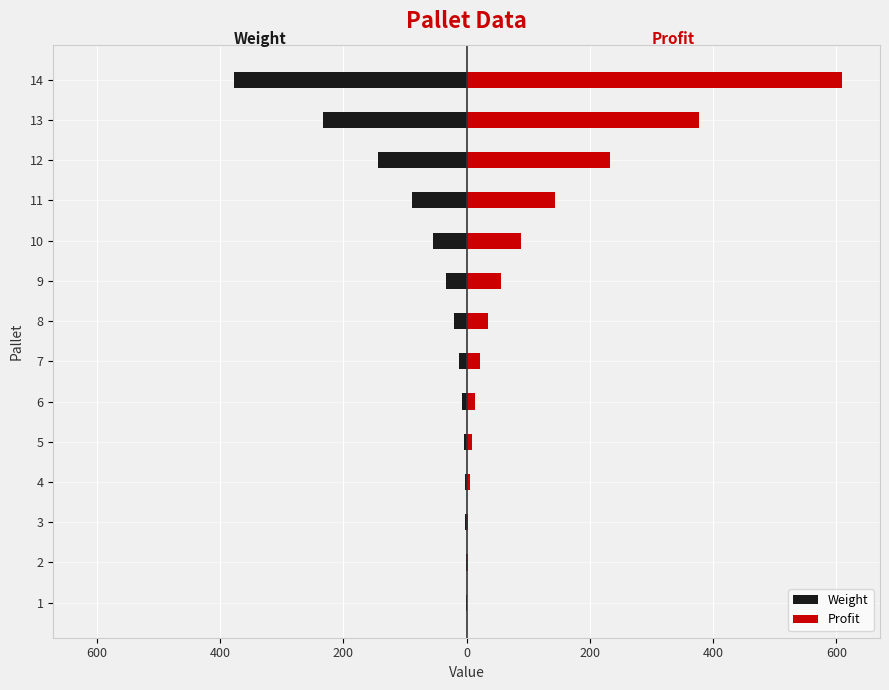

Rank the series by their maximum value, from highest to lowest.

Profit, Weight